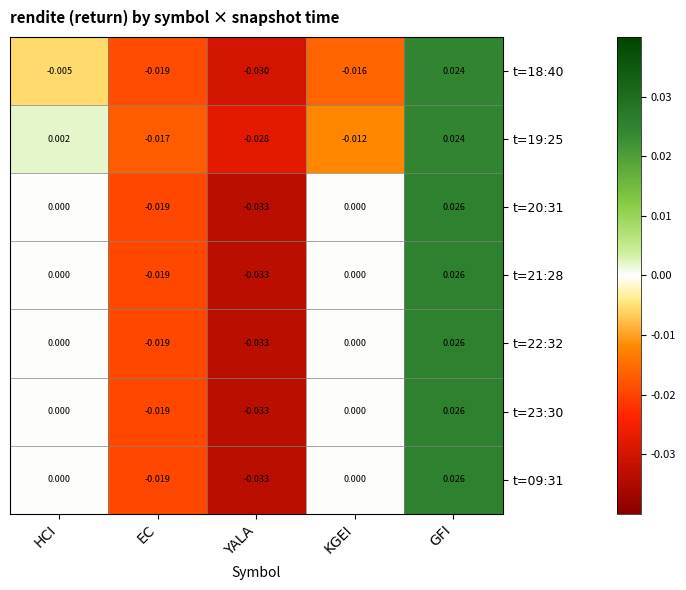

Is the value of t=20:31 at KGEI greater than the value of t=18:40 at KGEI?

Yes